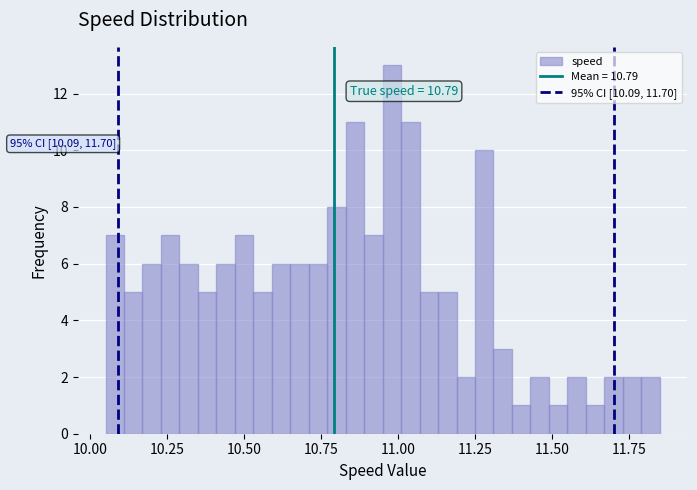

Read against the x-axis, roughly where is the centre of the tallest bar?

11.00